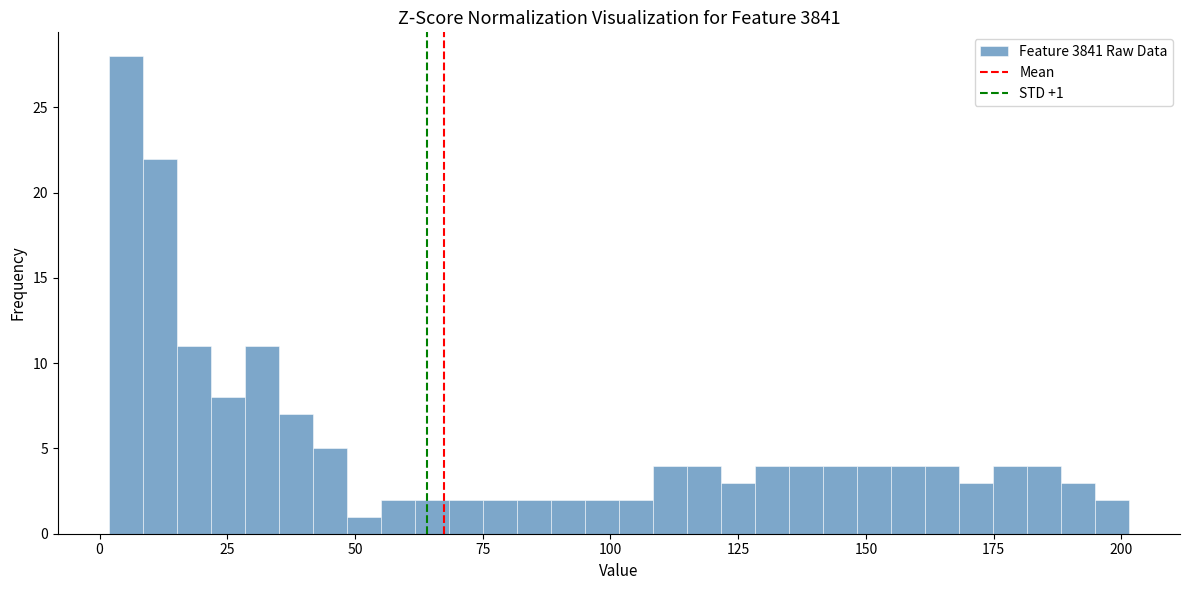

Read against the x-axis, roughly where is the centre of the tallest bar?

5